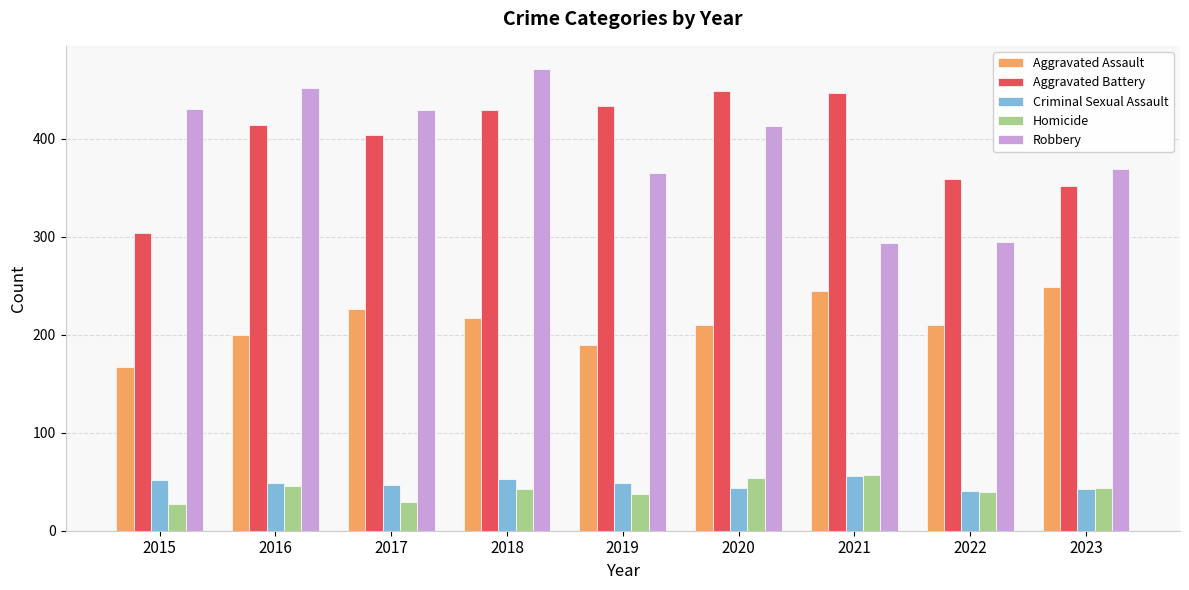

What is the highest value of the Aggravated Battery series?

448